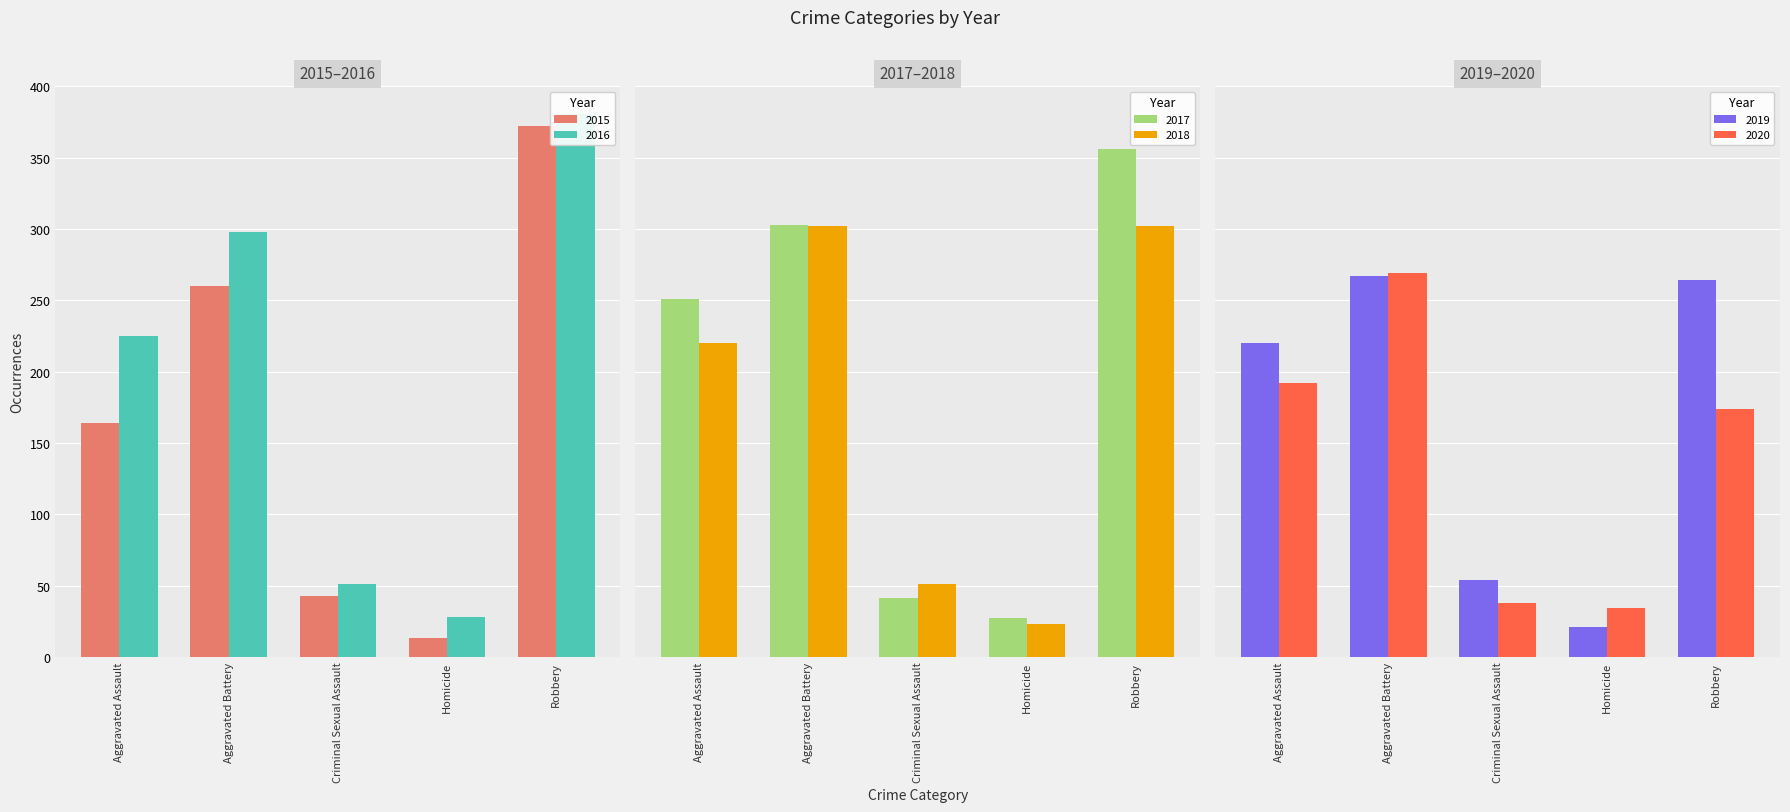

What is the value of the 2016 bar at the 5th from the left?

381